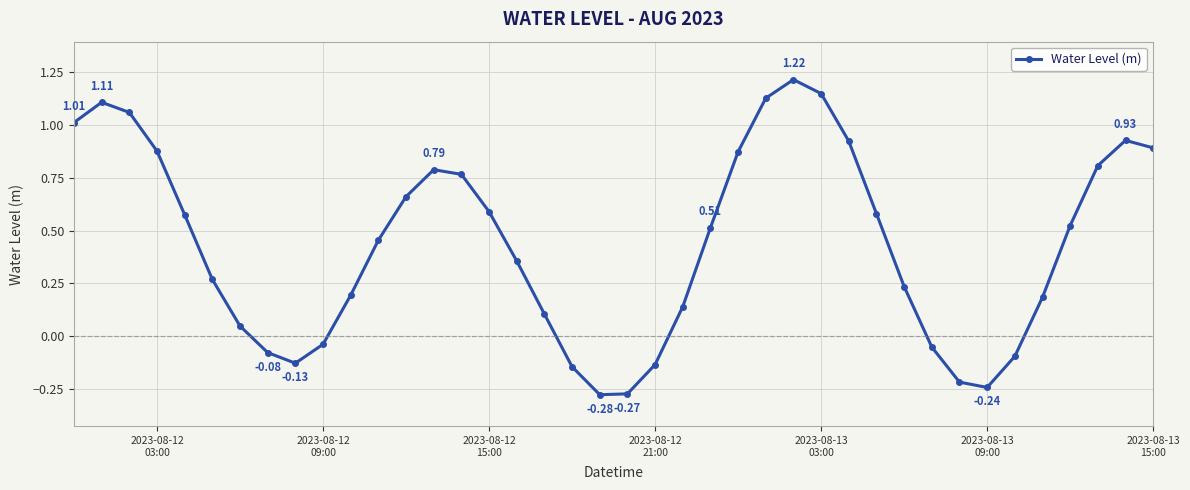

True or false: the data has more than 0 interior local peaks.

True